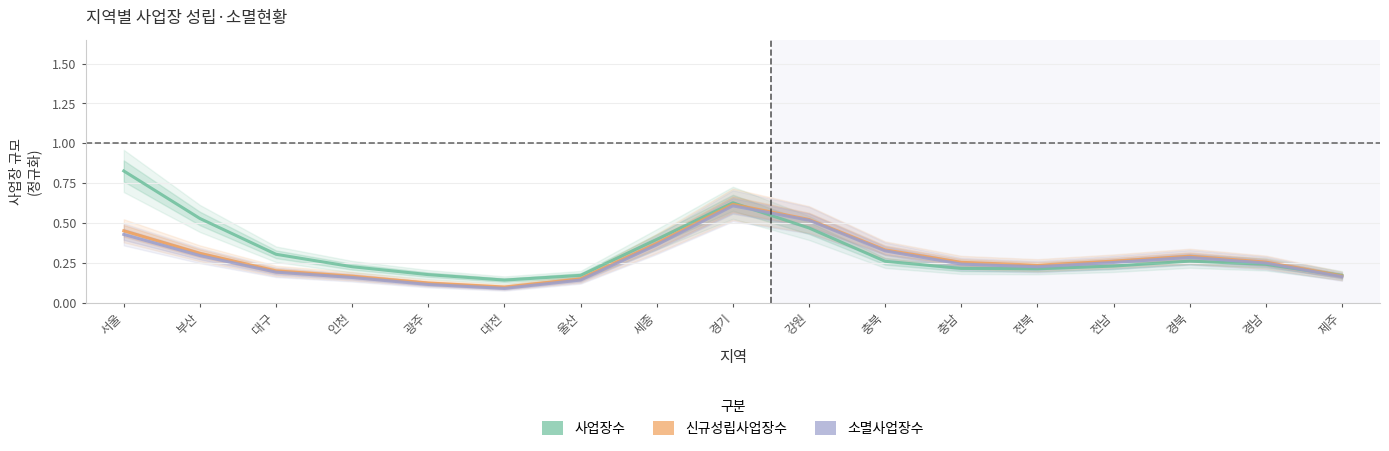

What value does the 신규성립사업장수 series have at 인천?

0.2